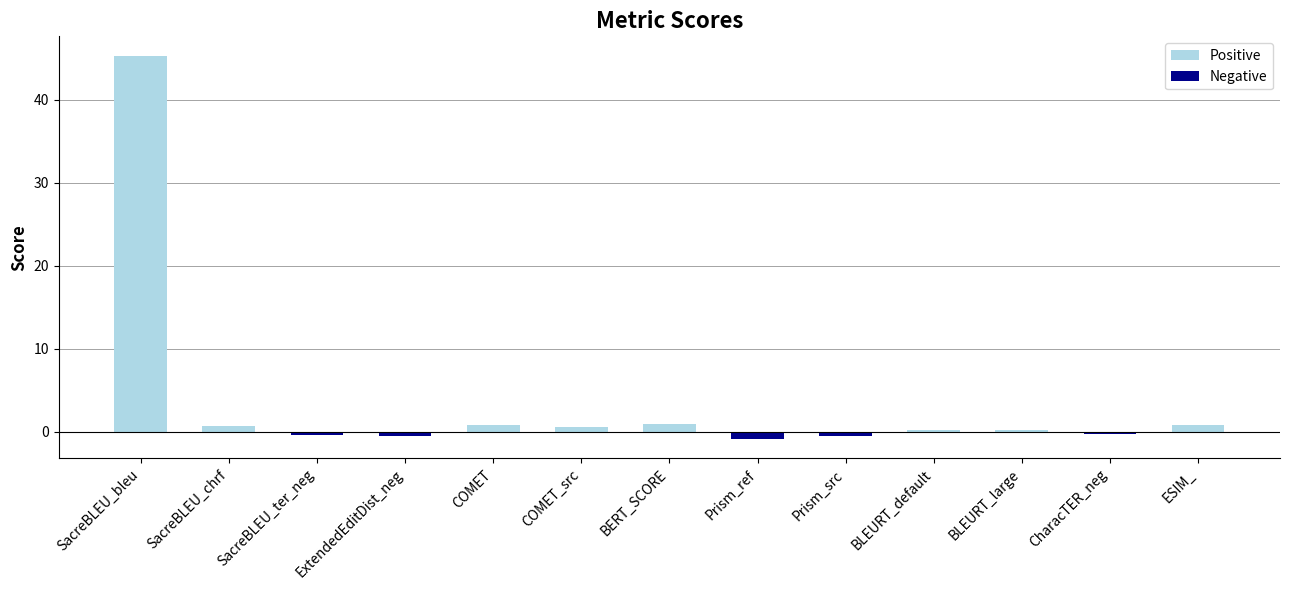

At which category does the chart reach its peak across all series?

SacreBLEU_bleu